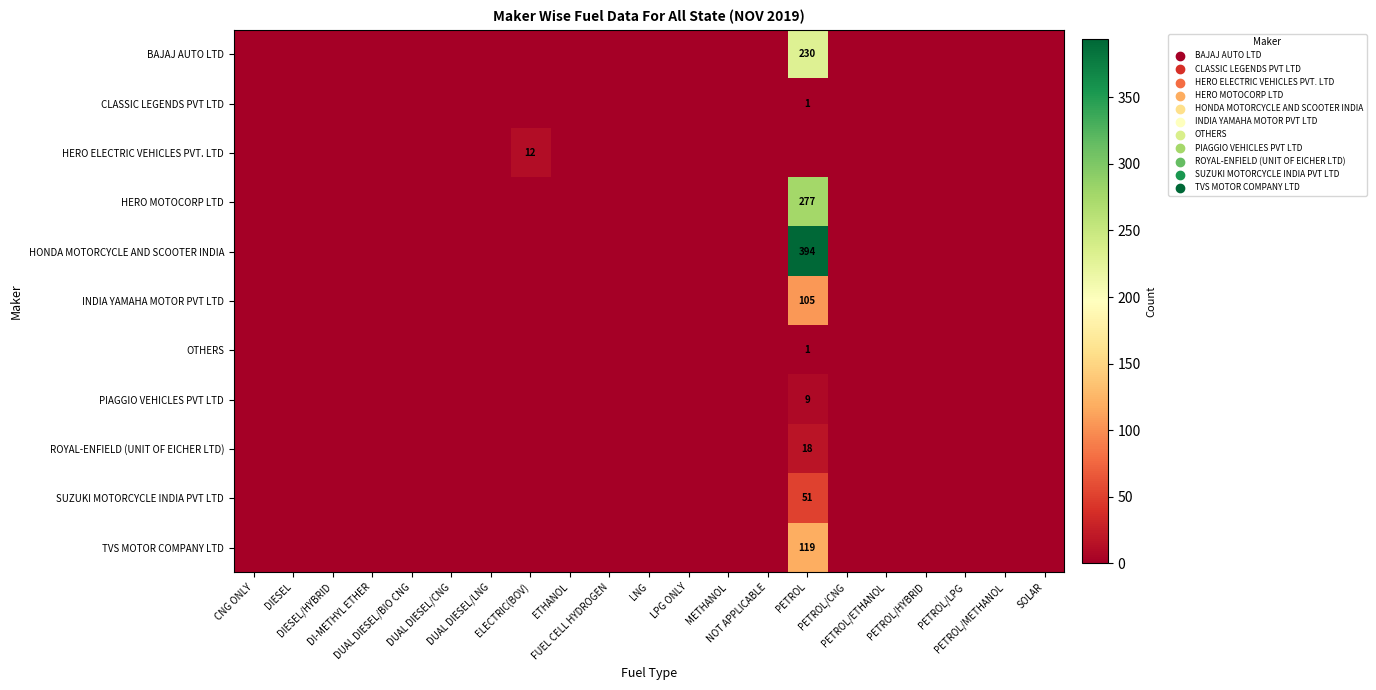

At which label does BAJAJ AUTO LTD reach its minimum?

CNG ONLY